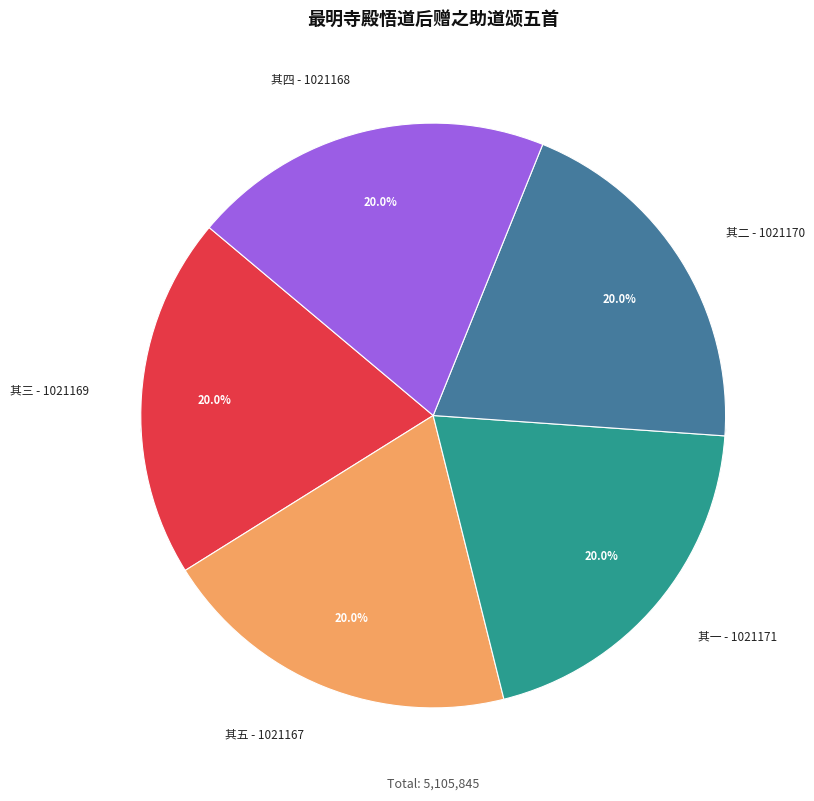

Count the number of slices in the pie.

5